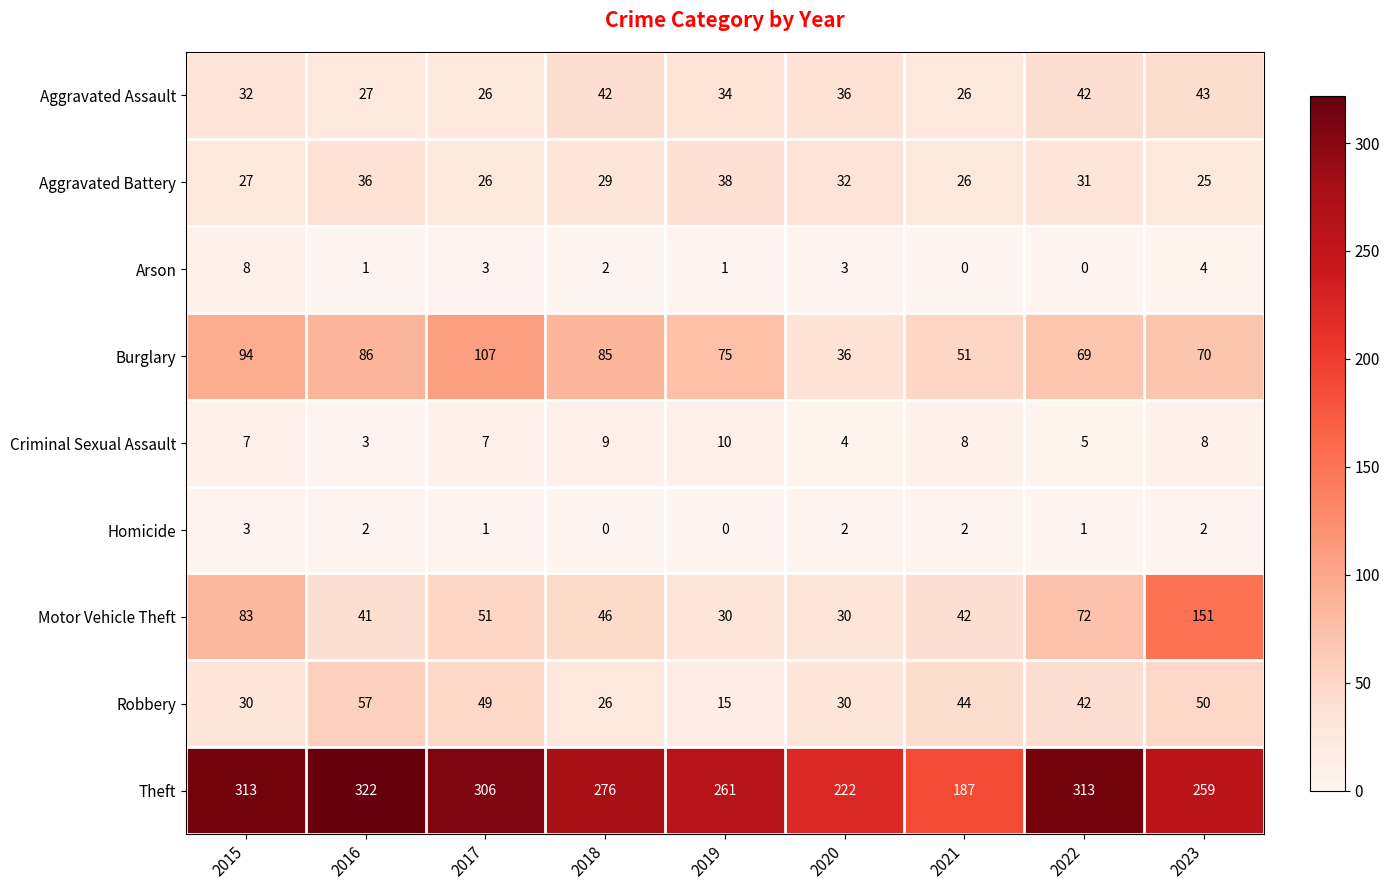

Is it true that Robbery equals 44 at 2021?

True